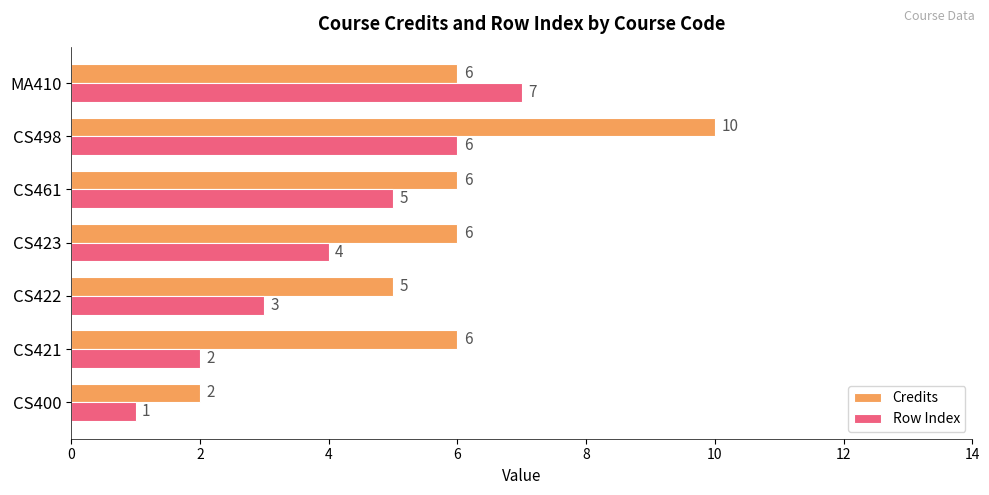

At which category is the sum across all series the highest?

CS498